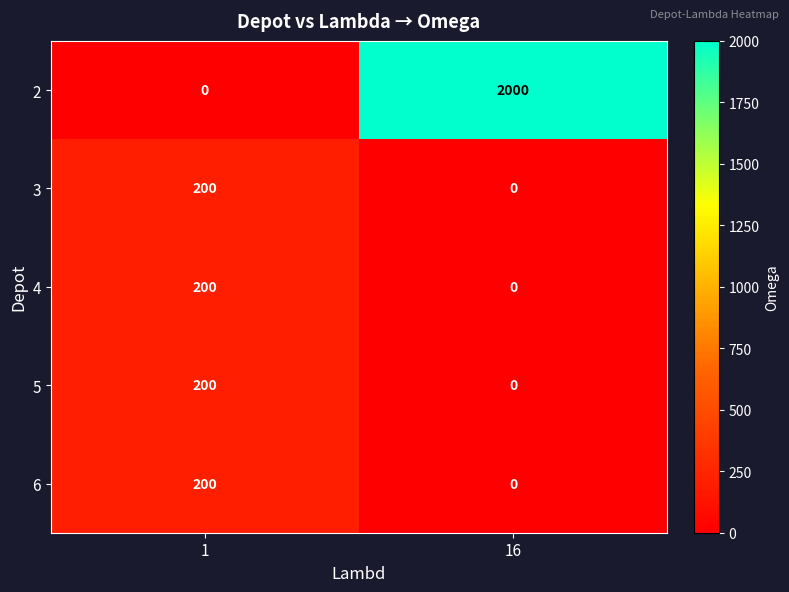

What is the difference between the highest and lowest values at 1?

200